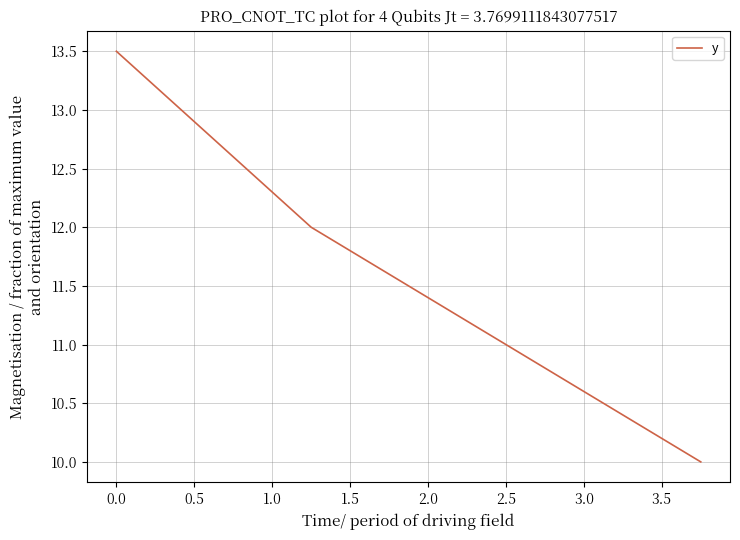

What is the difference between the maximum and minimum values?

3.5